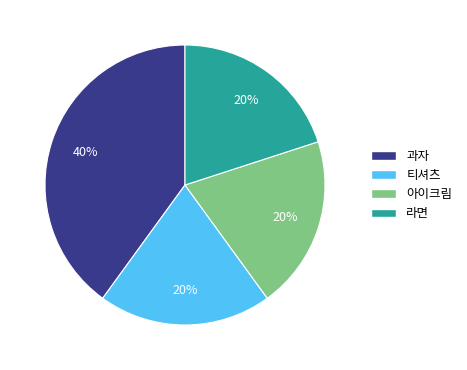

The 아이크림 slice represents 20% of the pie. True or false?

True